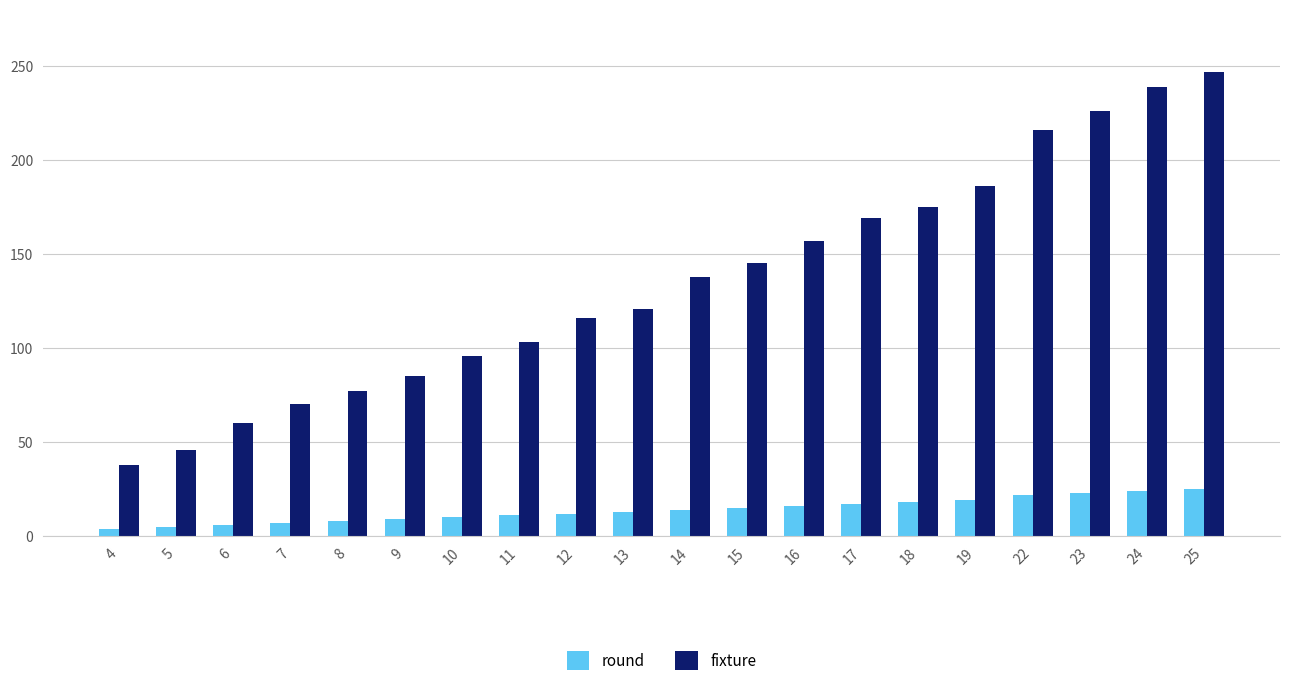

How many distinct data groups are displayed?

2